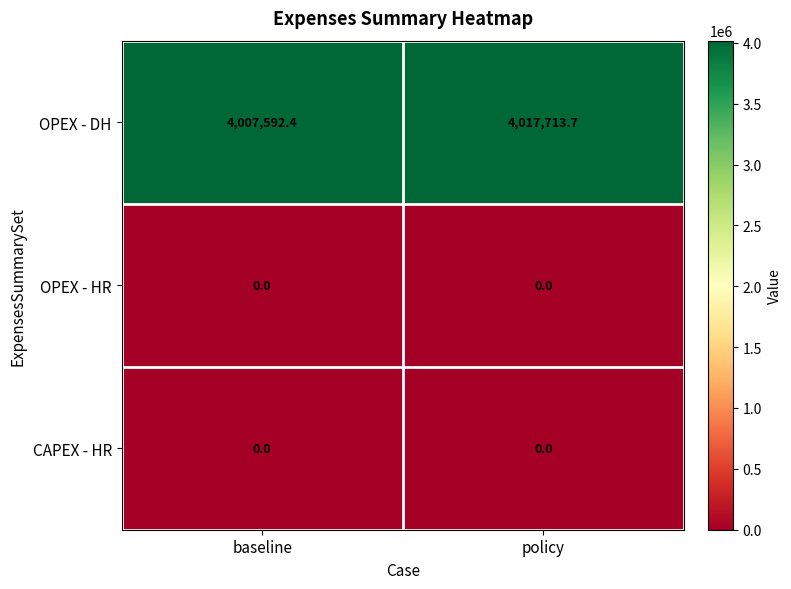

What is the sum of all OPEX - DH values?

8025306.1